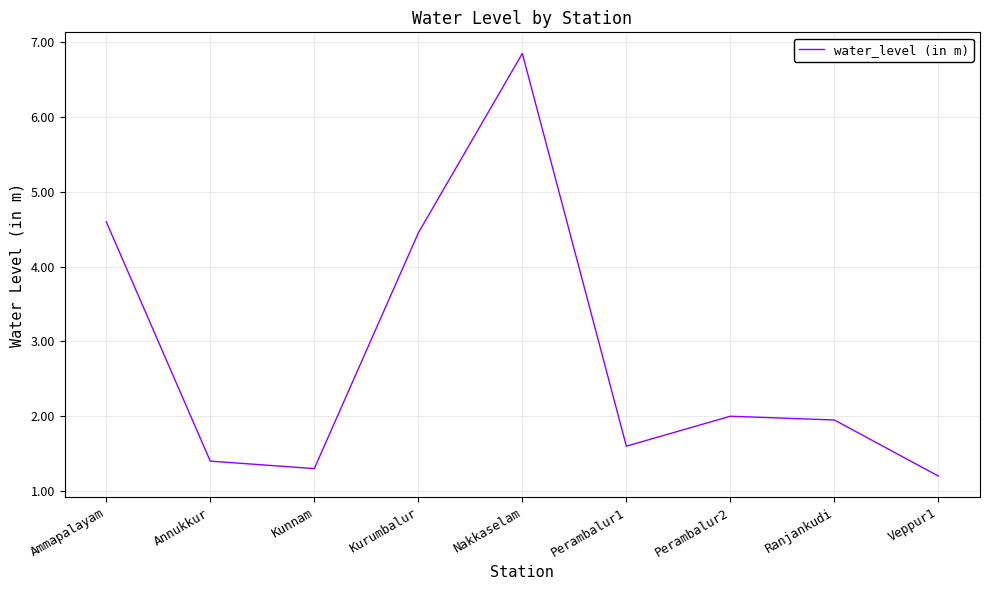

True or false: the data shows 1.9 at Ranjankudi.

True